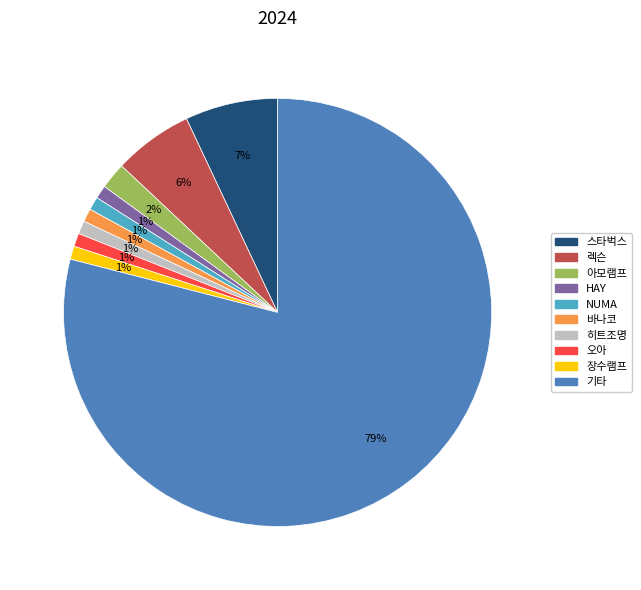

To the nearest percent, what is the difference between the largest and smallest slice percentages?

78%